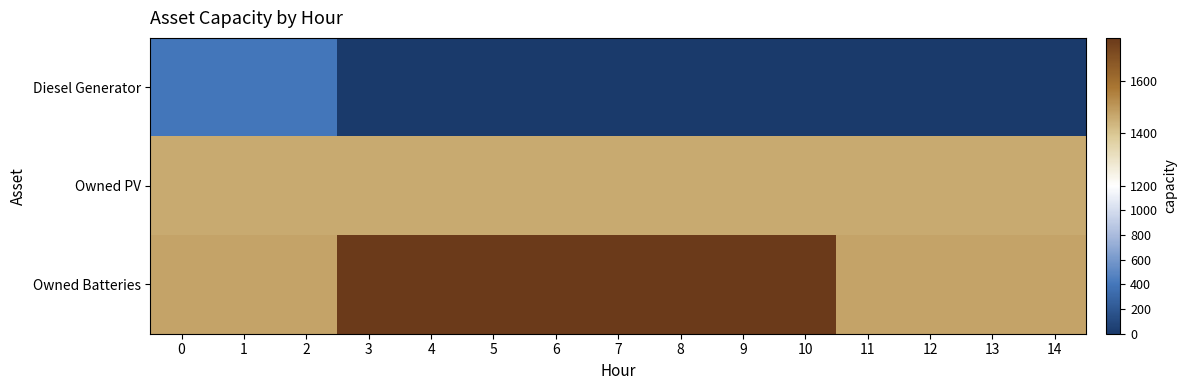

Reading left to right, extract all data points from this chart.

row_0: 400	400	400	0	0	0	0	0	0	0	0	0	0	0	0
row_1: 1461	1461	1461	1461	1461	1461	1461	1461	1461	1461	1461	1461	1461	1461	1461
row_2: 1476	1476	1476	1762	1762	1762	1762	1762	1762	1762	1762	1476	1476	1476	1476